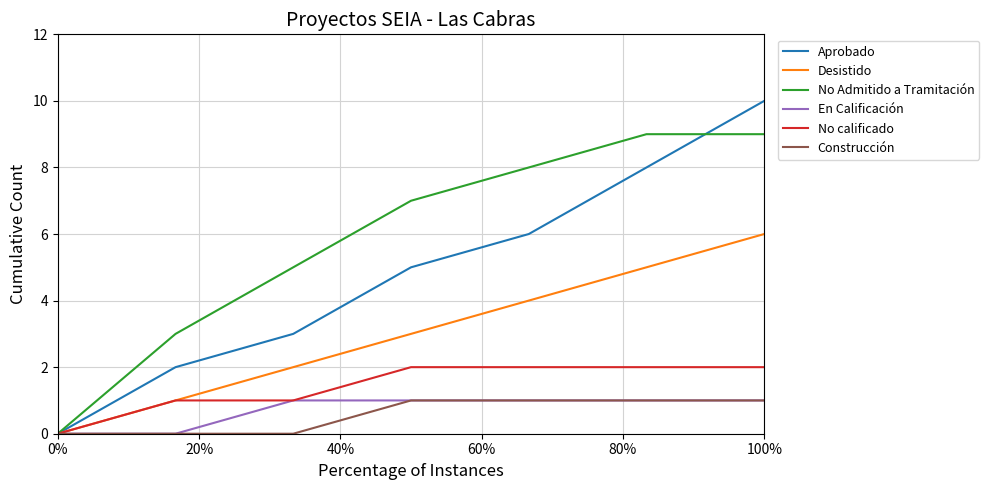

Which series has the largest total across all categories?

No Admitido a Tramitación